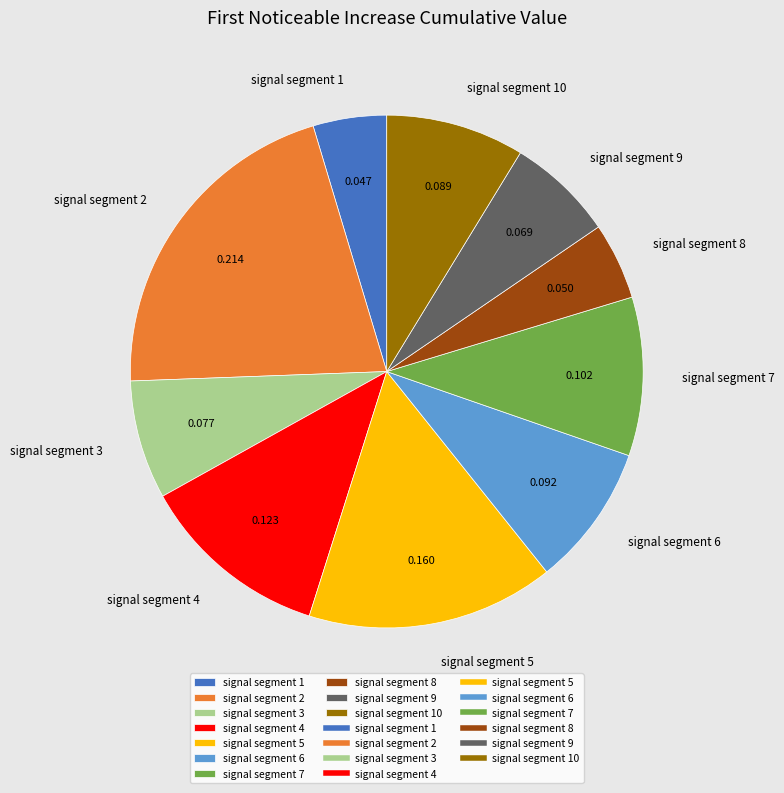

Combined, do signal segment 3 and signal segment 2 account for over 50%?

No